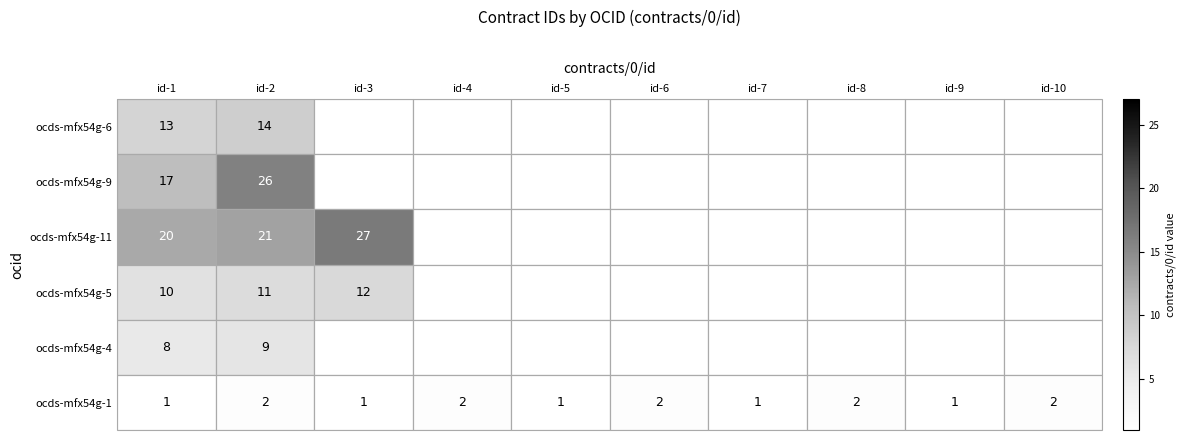

What is the highest value of the ocds-mfx54g-4 series?

9.0